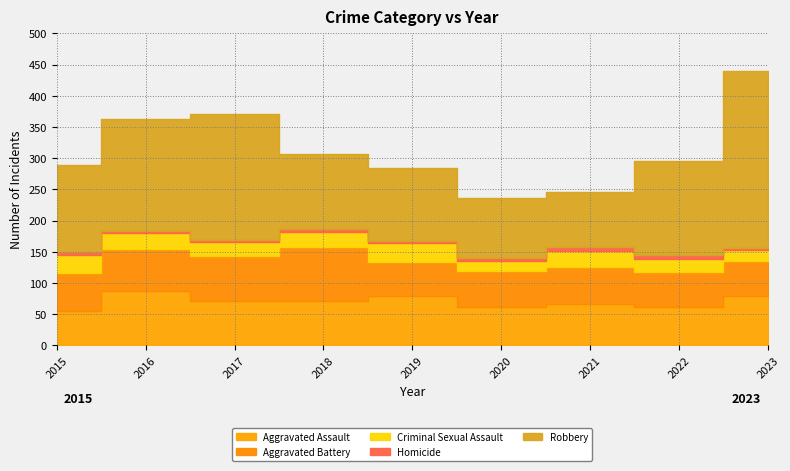

True or false: Criminal Sexual Assault and Aggravated Assault cross at least once.

False